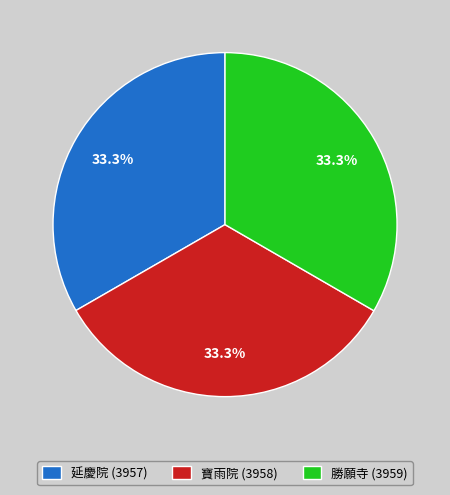

How many slices are in this pie chart?

3